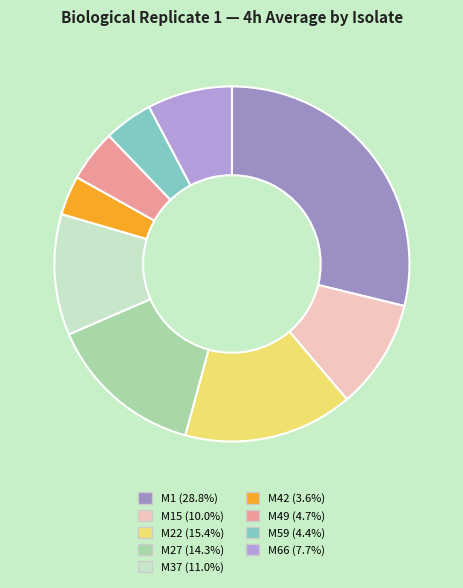

Rank the categories by value from highest to lowest.

M1, M22, M27, M37, M15, M66, M49, M59, M42